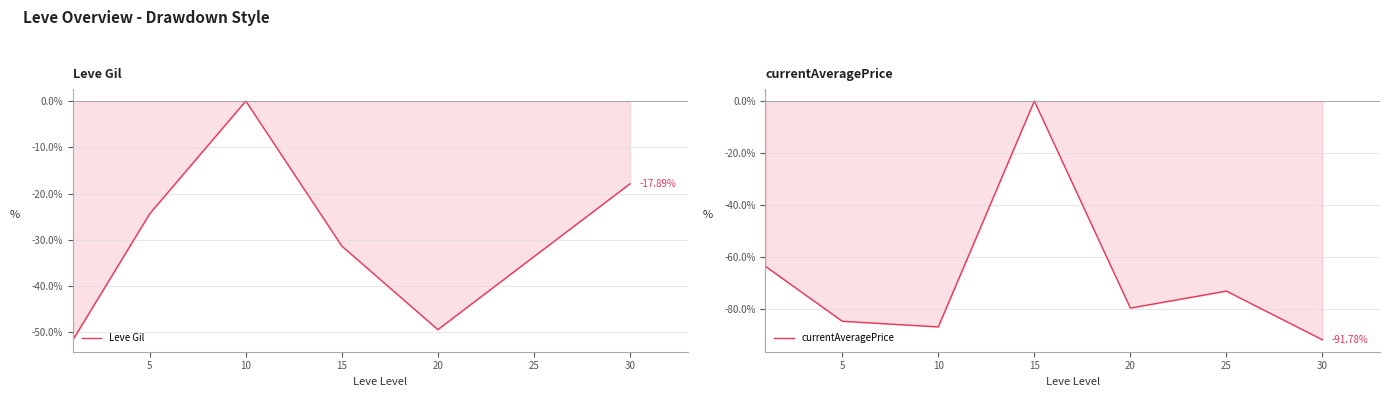

What is the sum of all currentAveragePrice values?

-479.5